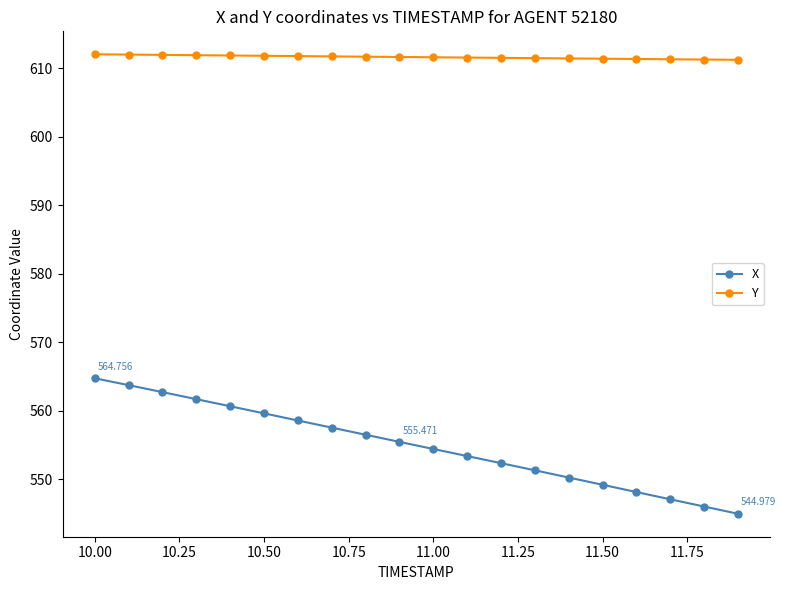

True or false: X and Y cross at least once.

False